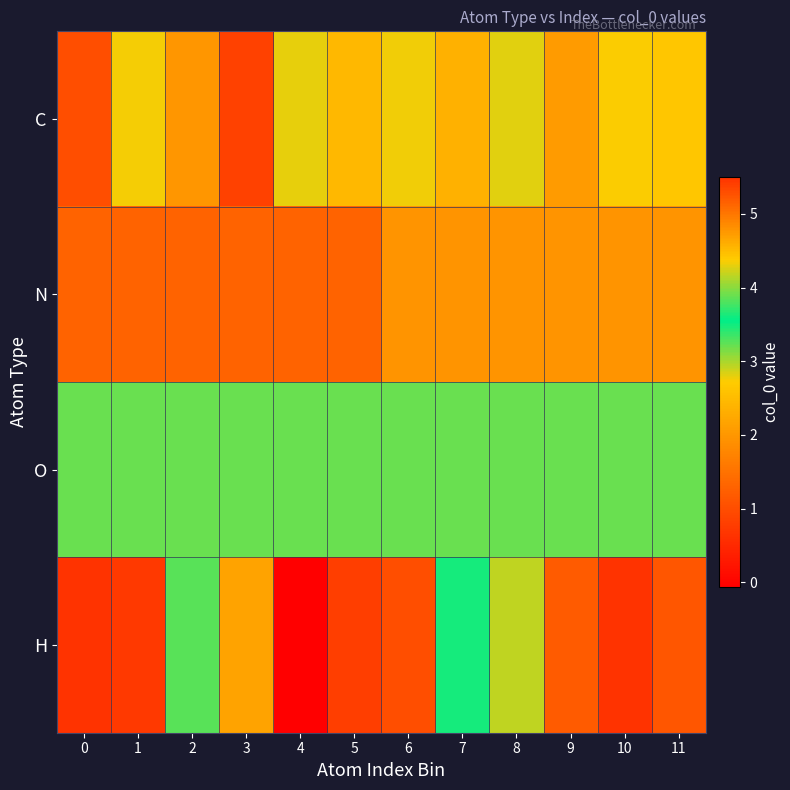

Which series has the widest spread of values?

H